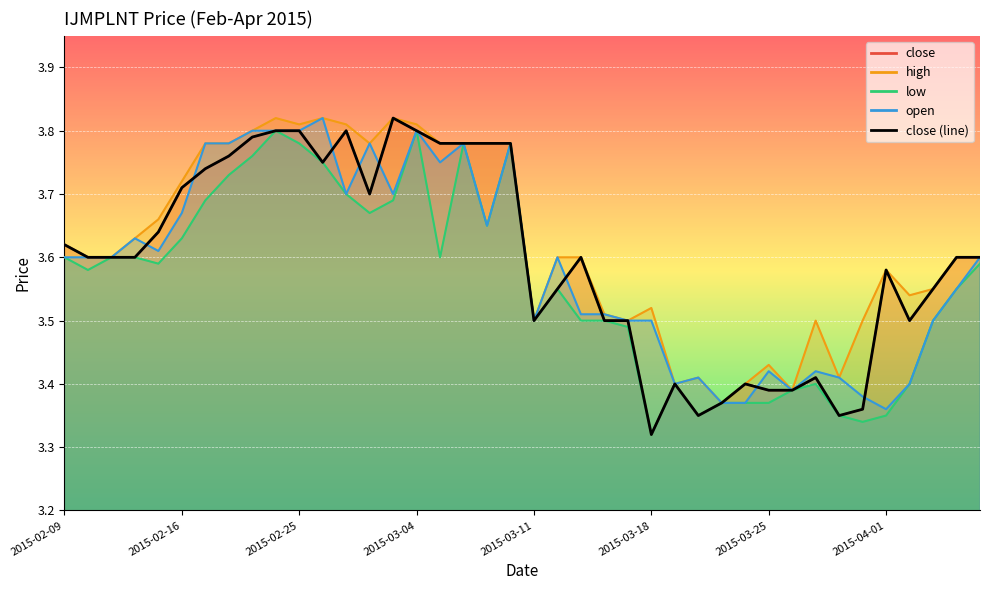

What is the minimum value for close?

3.3